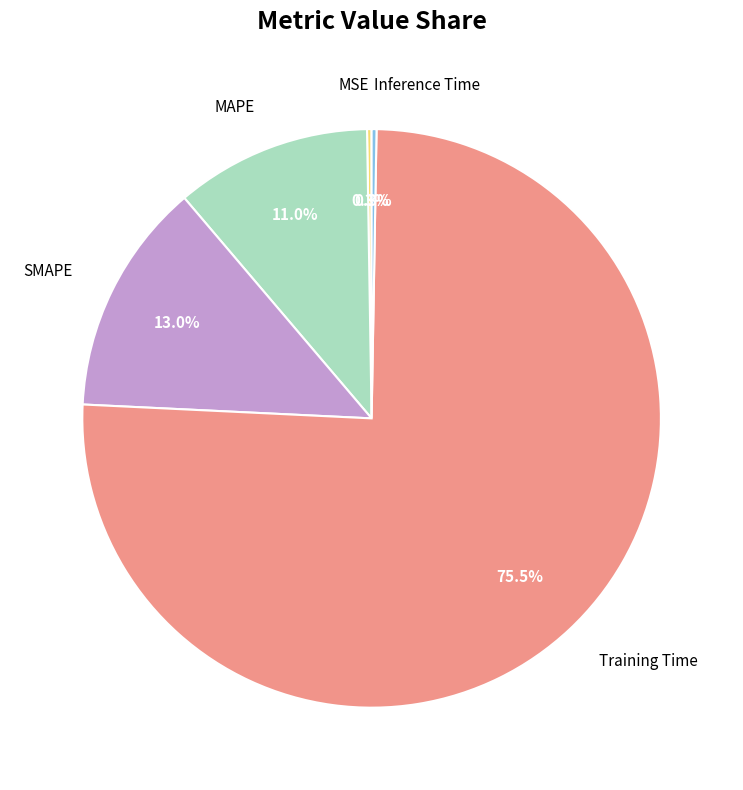

Combined, do SMAPE and MAPE account for over 50%?

No